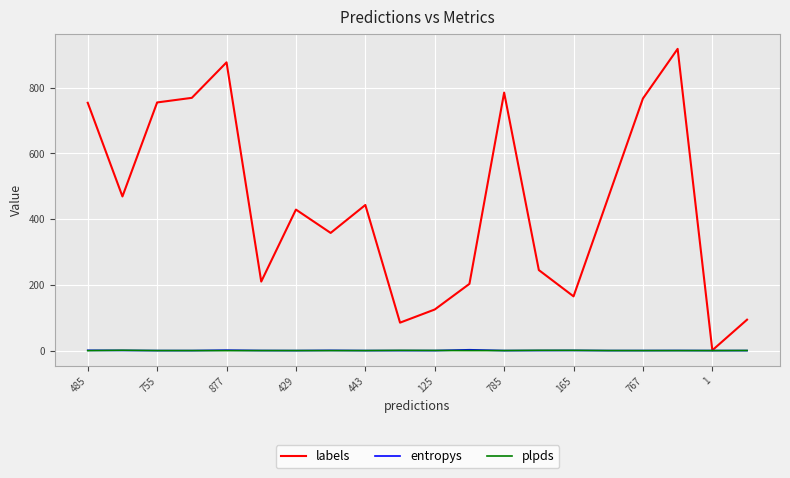

Which series has the largest total across all categories?

labels